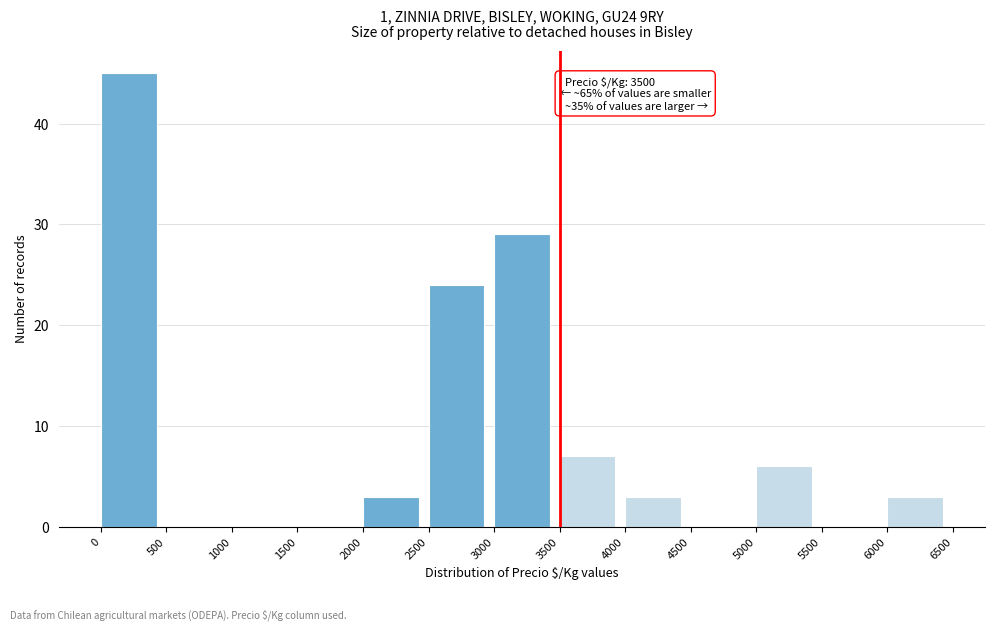

Which range on the x-axis has the tallest bar?

0 to 500